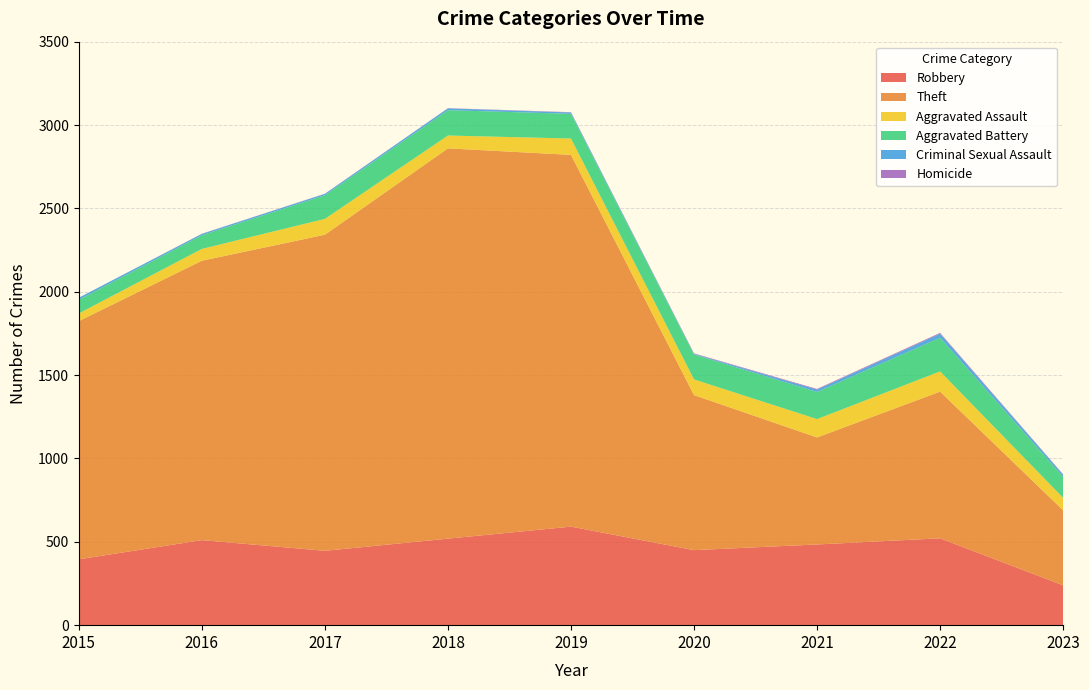

Reading right to left, list all the values displayed in this chart.

Robbery: 239	521	484	450	591	519	446	510	395
Theft: 450	880	642	930	2230	2341	1896	1676	1429
Aggravated Assault: 75	121	110	94	98	77	95	71	46
Aggravated Battery: 126	202	163	150	148	152	142	82	82
Criminal Sexual Assault: 13	24	14	3	8	11	8	8	12
Homicide: 2	5	4	3	2	1	1	1	0